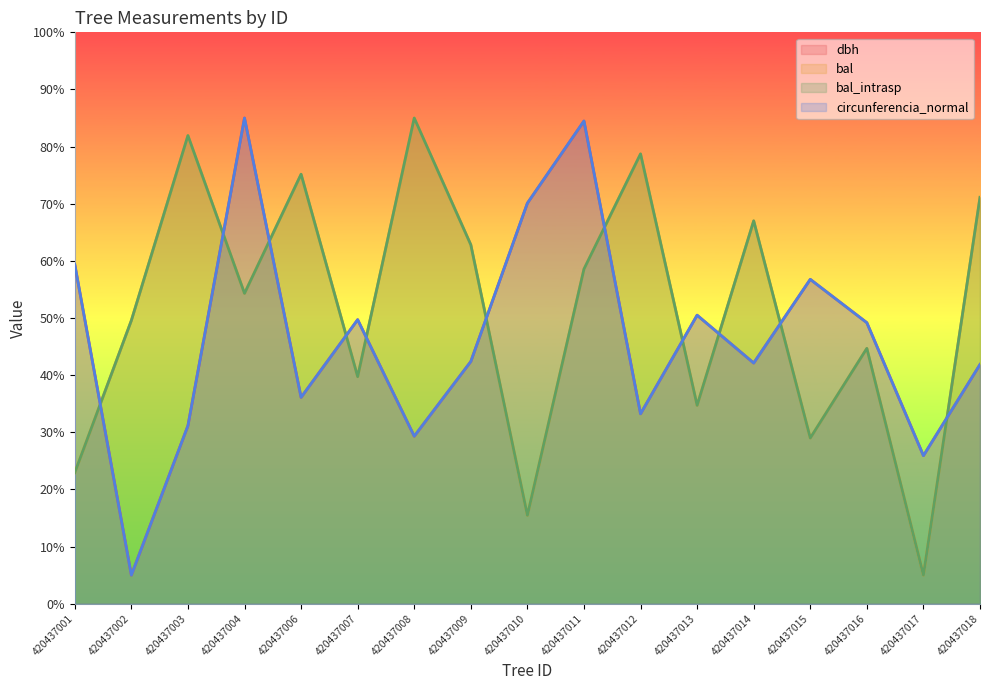

What is the approximate value of circunferencia_normal at 420437018?

41.9